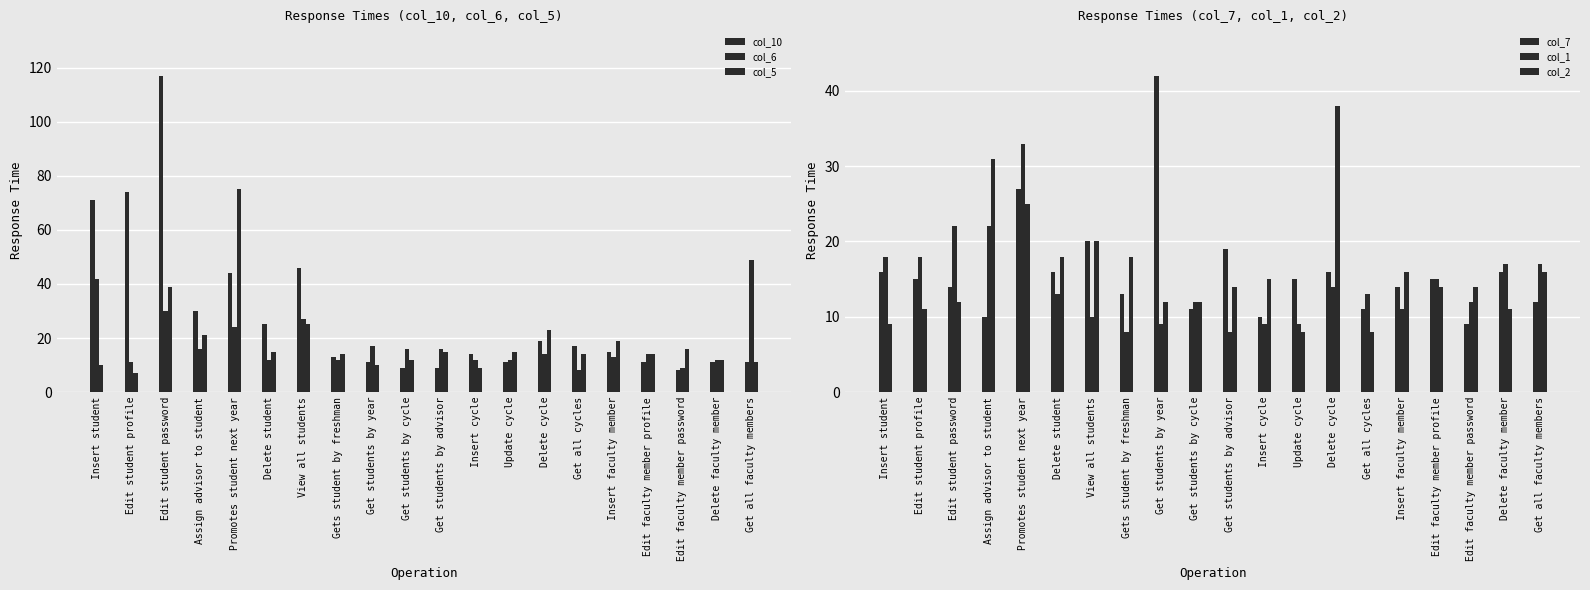

How many data points in col_10 are above 15?

9